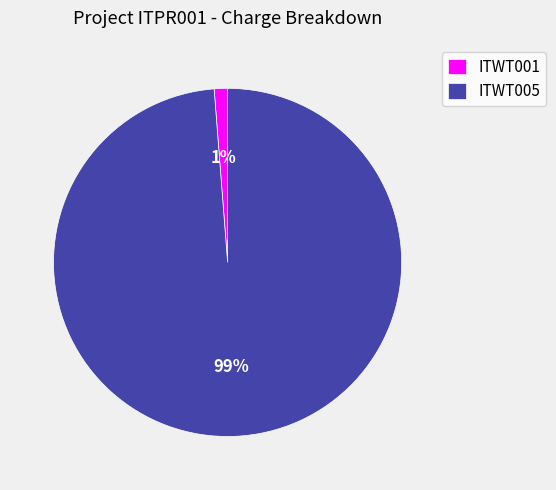

Rank the categories by value from lowest to highest.

ITWT001, ITWT005